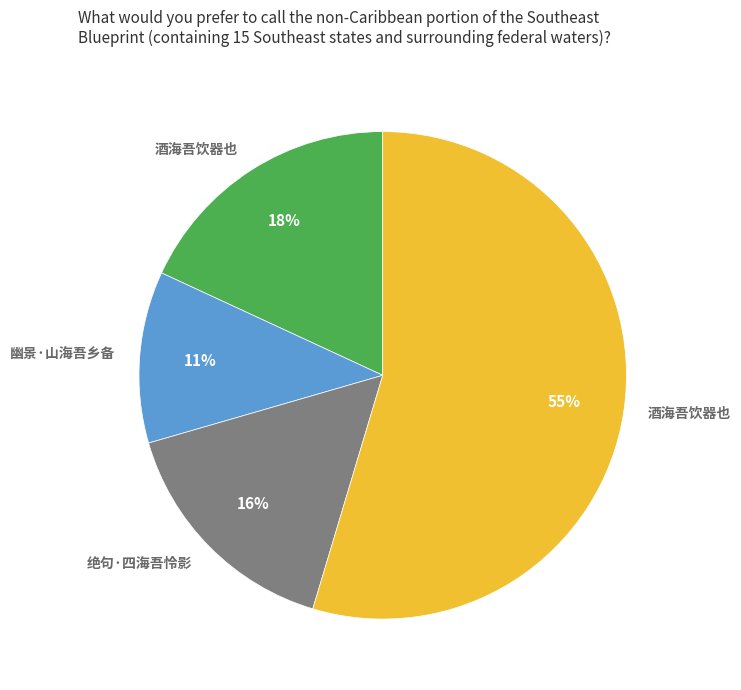

Is there any slice that represents more than half of the pie?

Yes